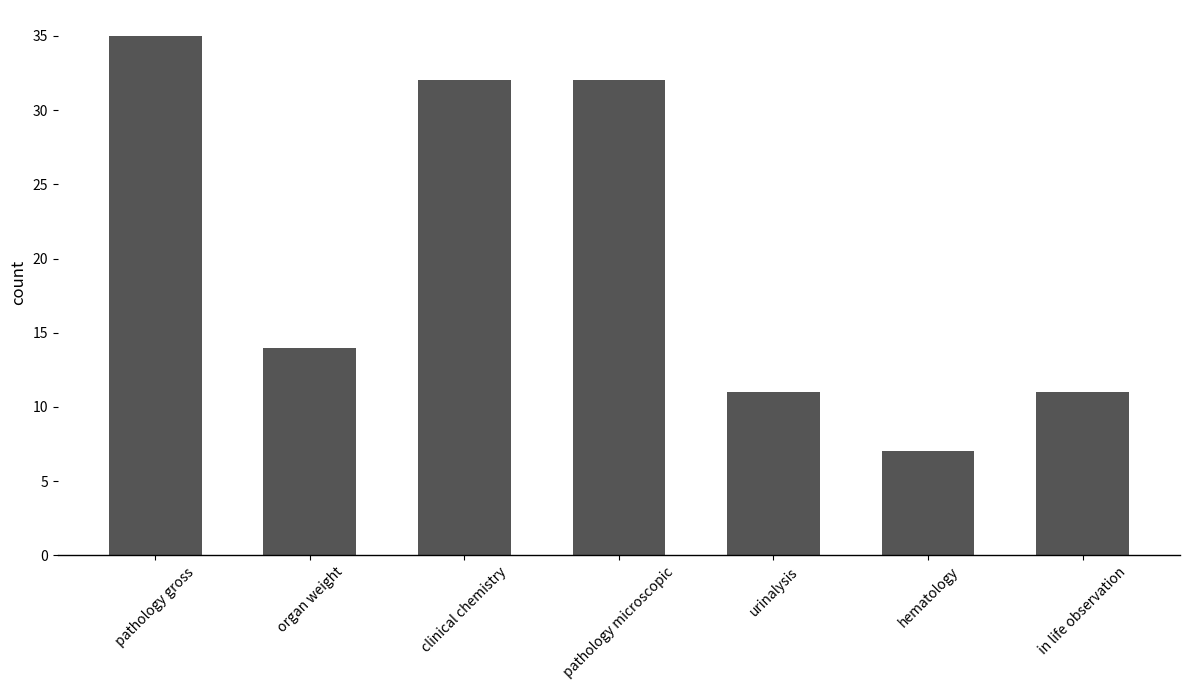

Where is the data nearest to the value 21?

organ weight